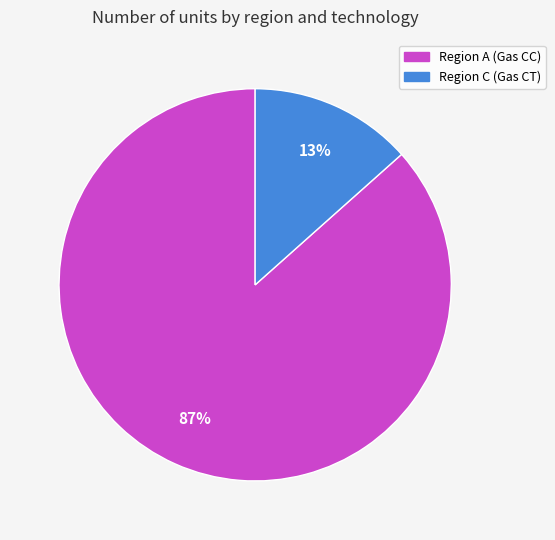

Count the number of slices in the pie.

2